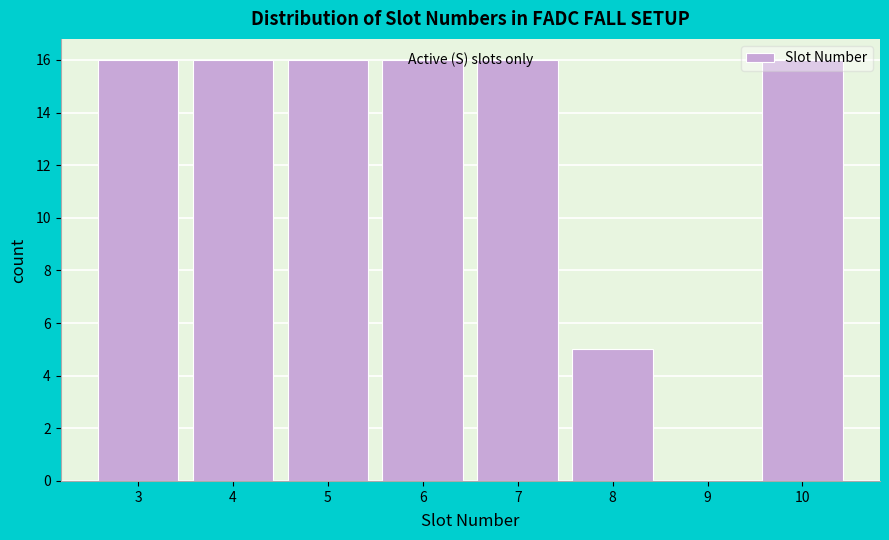

Reading left to right, transcribe this chart: for each bar, give the range it covers on the x-axis and its height. The values are not printed on the chart, so give them approximately, as read against the axis.

2.5 to 3.5: 16
3.5 to 4.5: 16
4.5 to 5.5: 16
5.5 to 6.5: 16
6.5 to 7.5: 16
7.5 to 8.5: 5
8.5 to 9.5: 0
9.5 to 10.5: 16